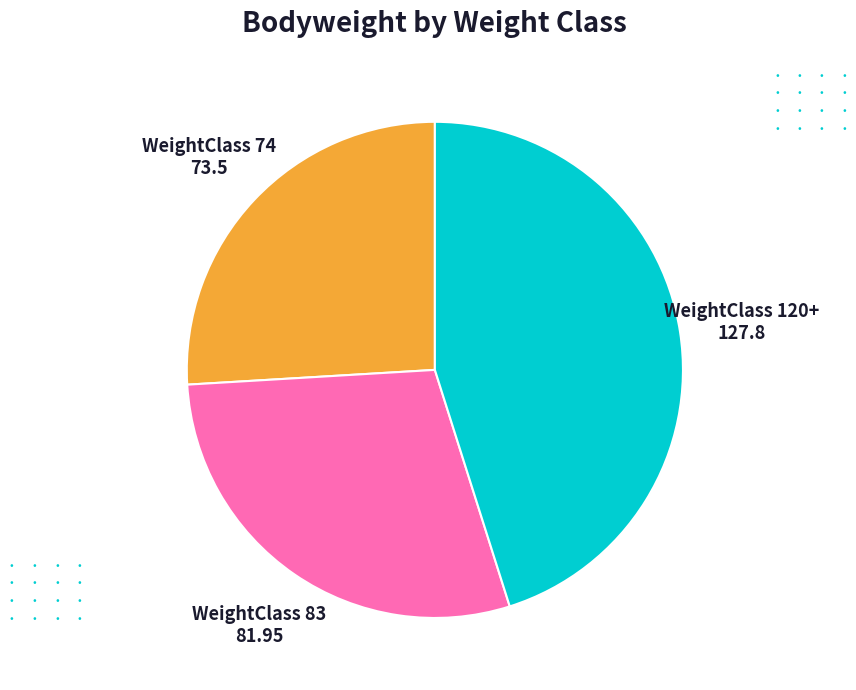

Is there a majority slice in this chart?

No